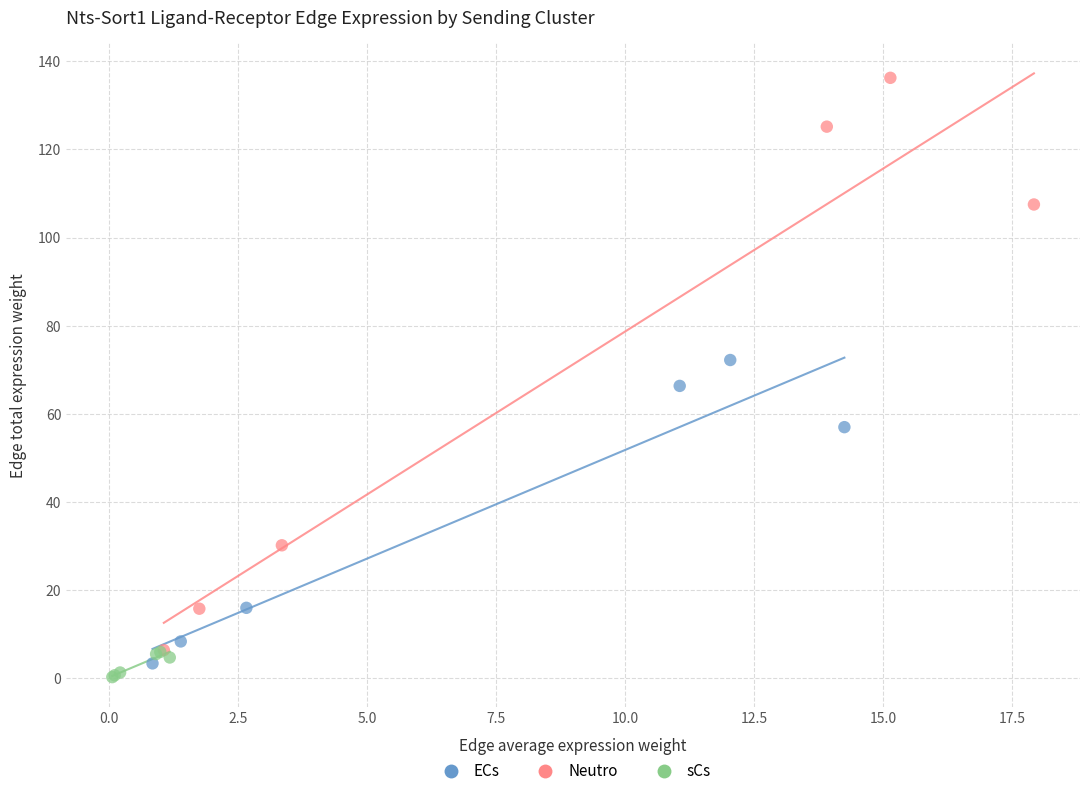

Which series has the widest spread of Y values?

Neutro